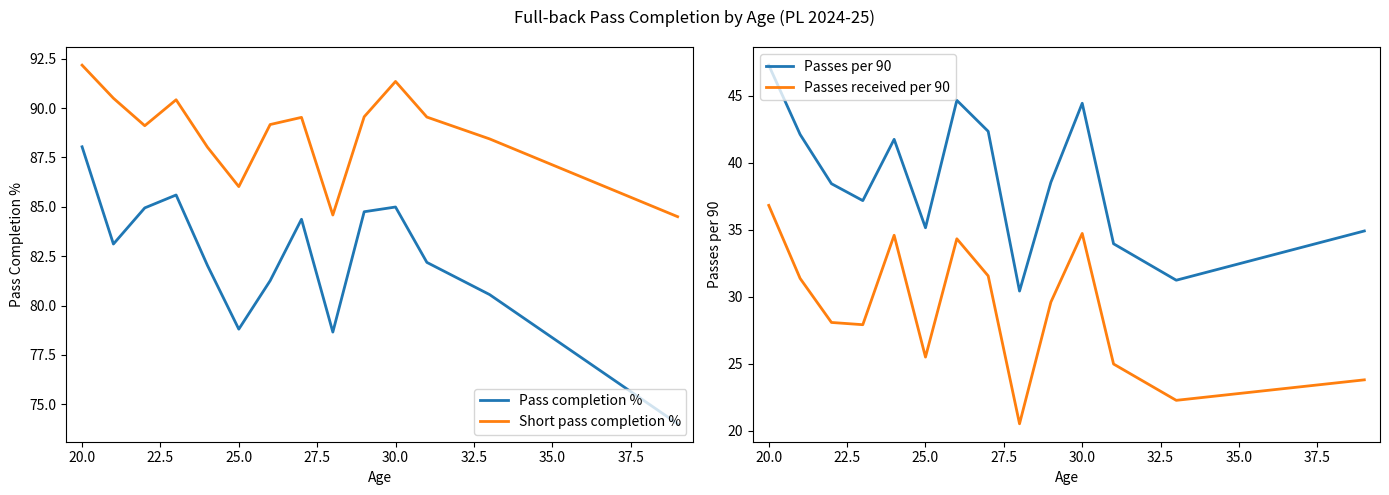

What is the highest value of the Passes per 90 series?

47.3